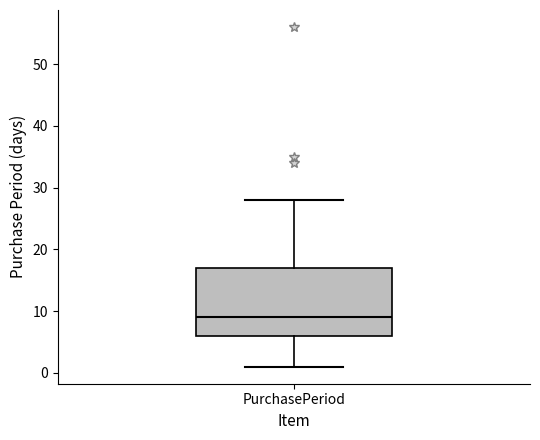

Where is the lower edge of the box for PurchasePeriod on the y-axis? The values are not printed on the chart, so give them approximately, as read against the axis.

6